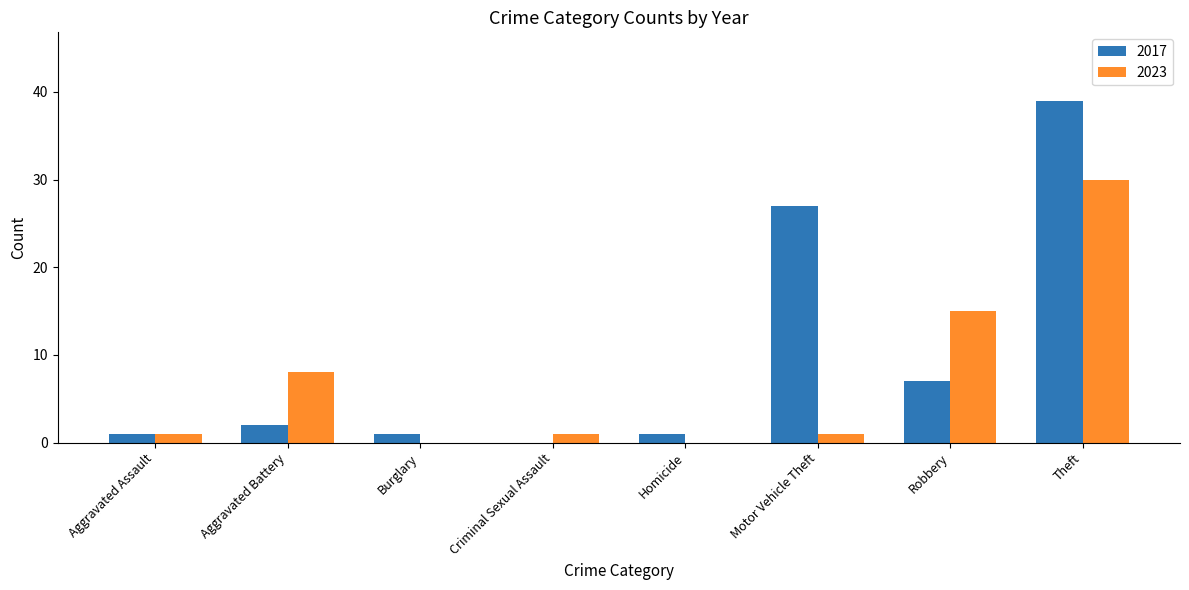

Which series has the largest range (max minus min)?

2017